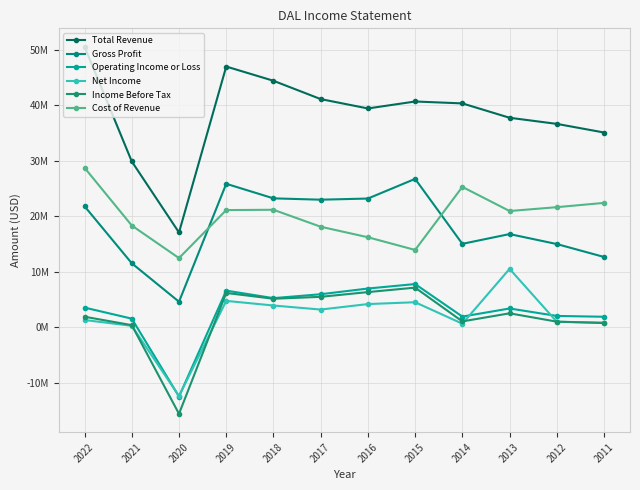

Is it true that Total Revenue equals 56066118 at 2012?

False